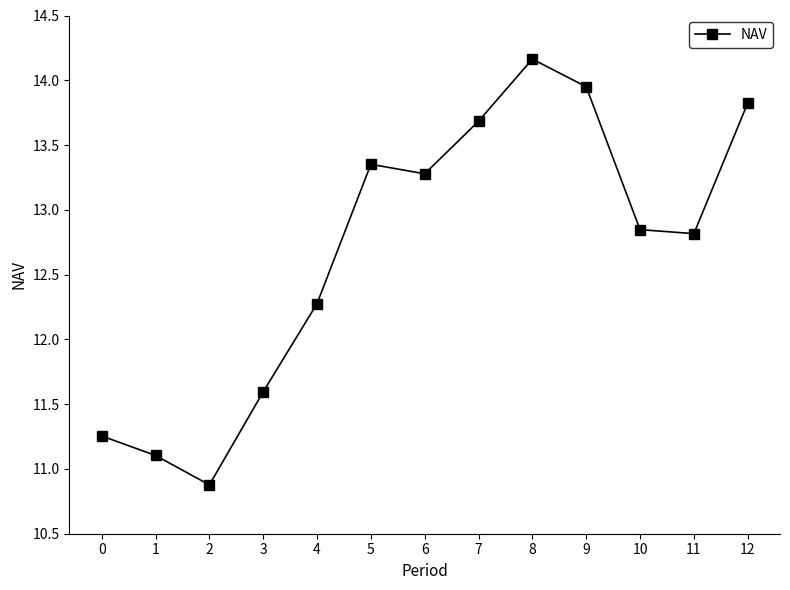

At which category does the chart reach its peak across all series?

8